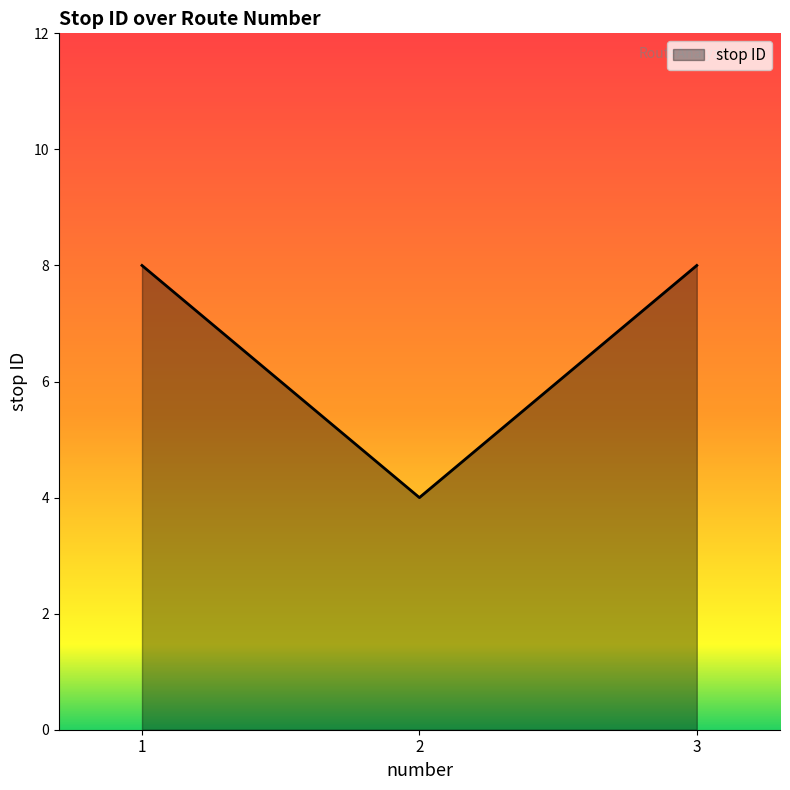

How many values are below 8?

1